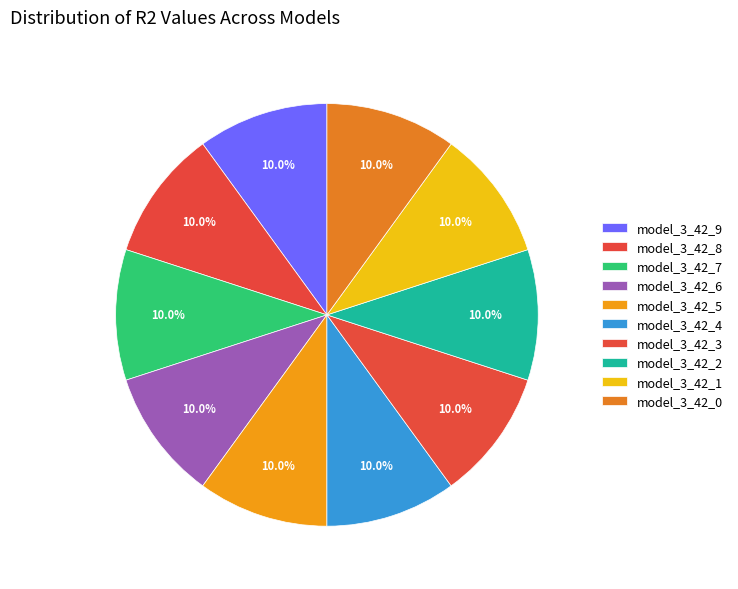

Is it true that model_3_42_3 is 10% of the pie?

True